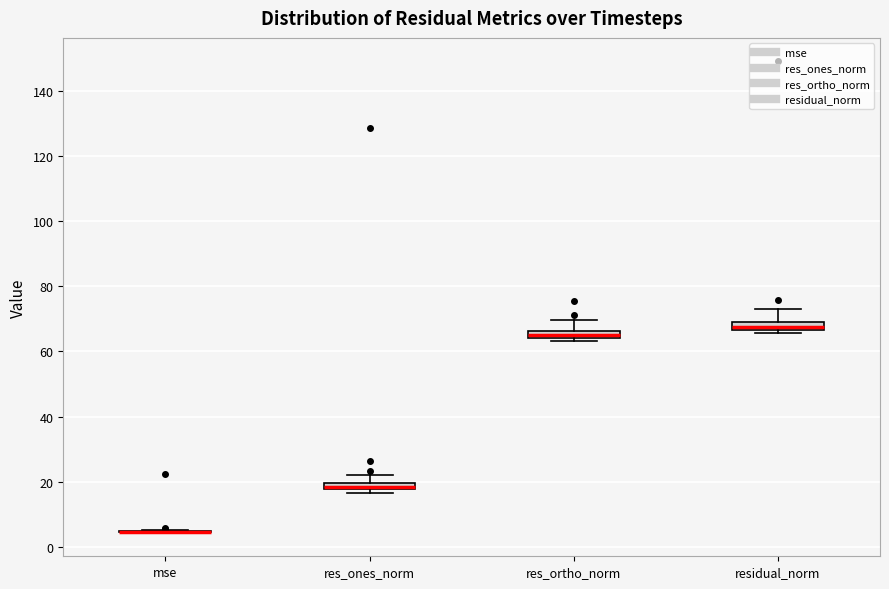

Where does the upper whisker of the box for residual_norm end on the y-axis? The values are not printed on the chart, so give them approximately, as read against the axis.

74